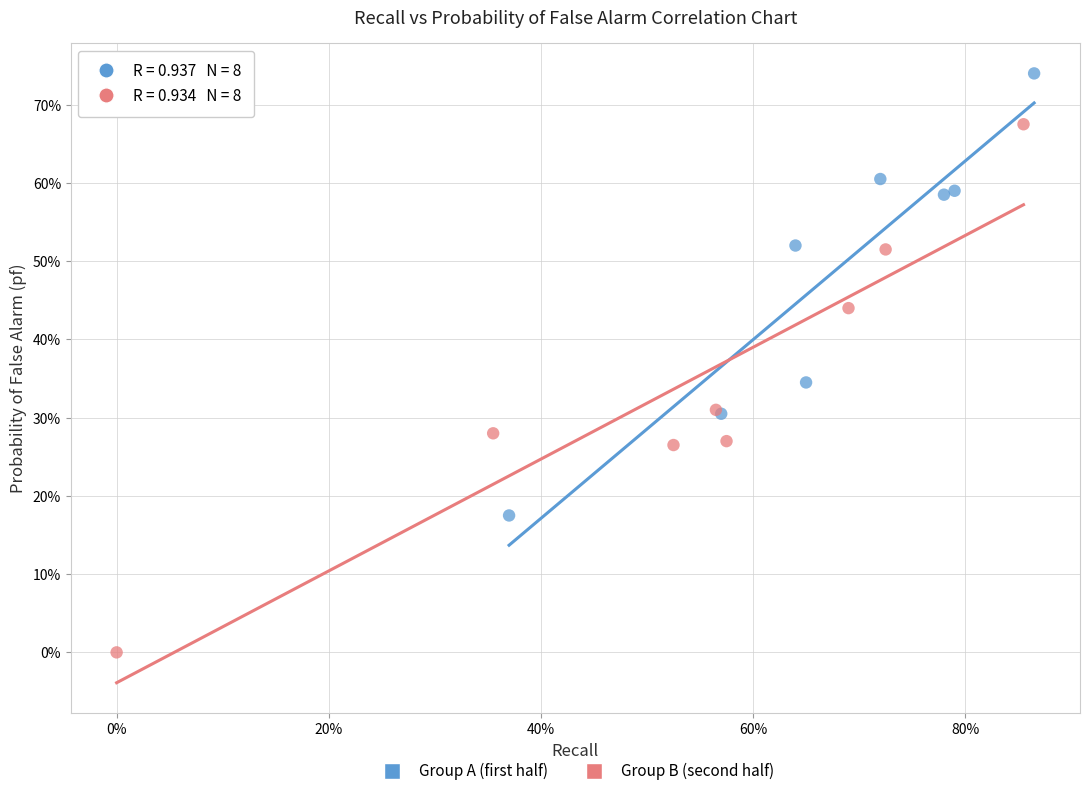

Which series reaches the minimum Y coordinate?

Group B (second half)